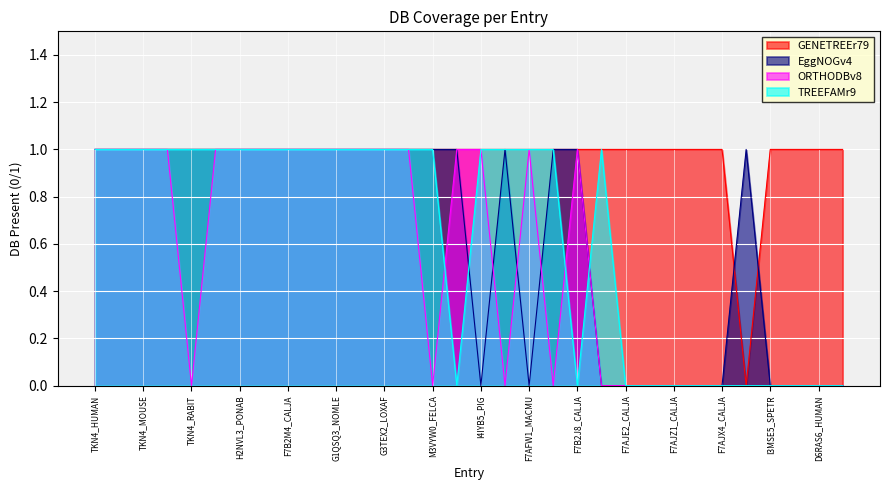

Is the value of EggNOGv4 at G1QSQ3_NOMLE greater than the value of TREEFAMr9 at TKN4_HUMAN?

No